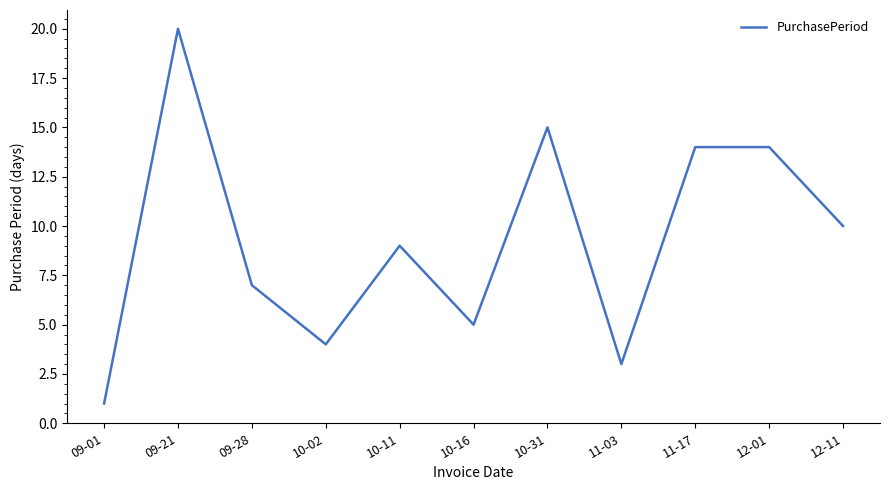

Which has a higher value, 12-11 or 10-16?

12-11